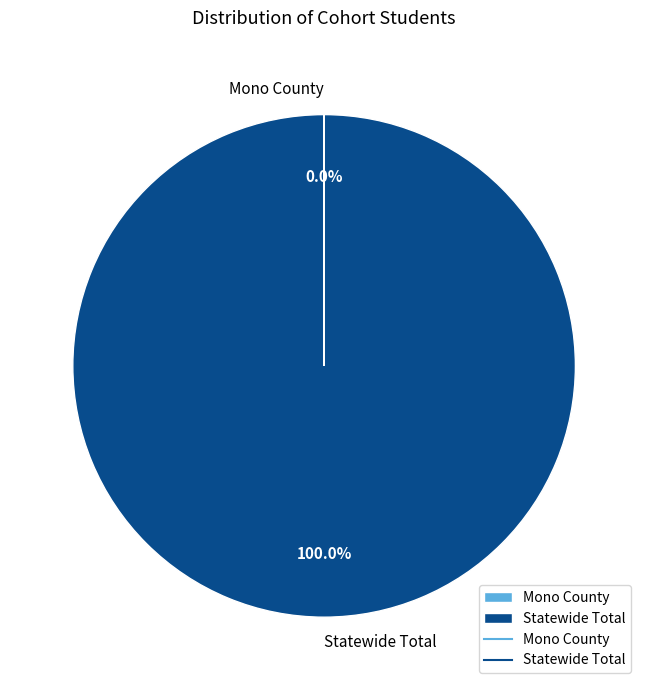

True or false: Statewide Total accounts for 100% of the total.

True